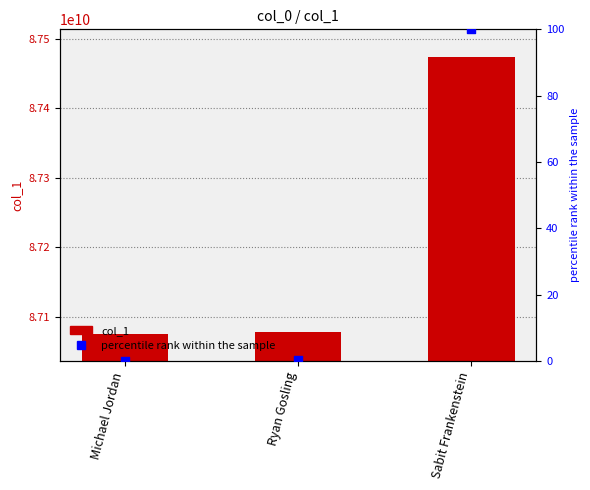

Which series contains the highest Y value?

col_1